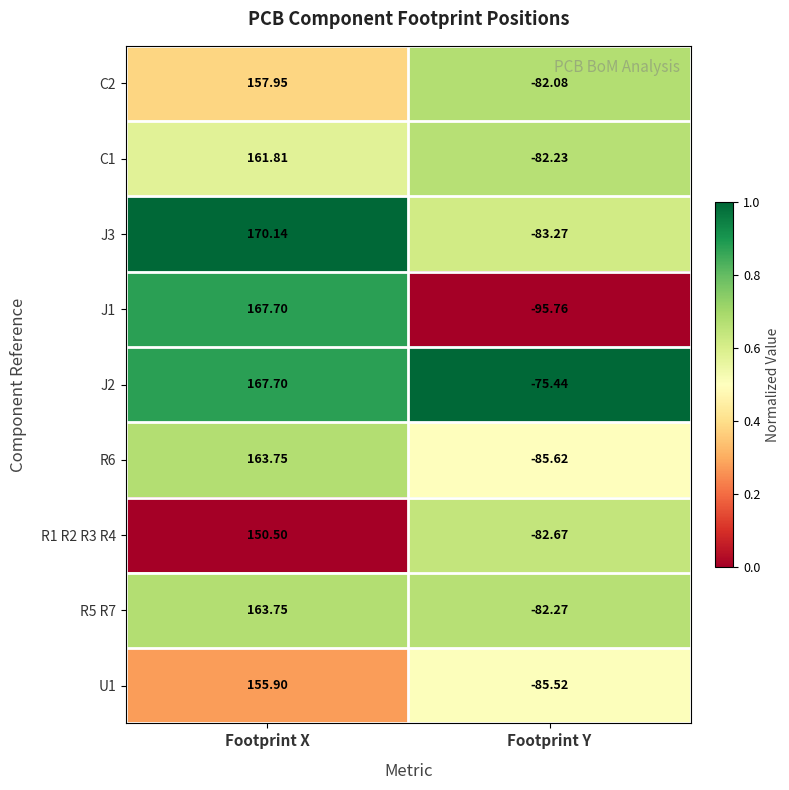

List the labels in order of J2 value, largest first.

Footprint X, Footprint Y